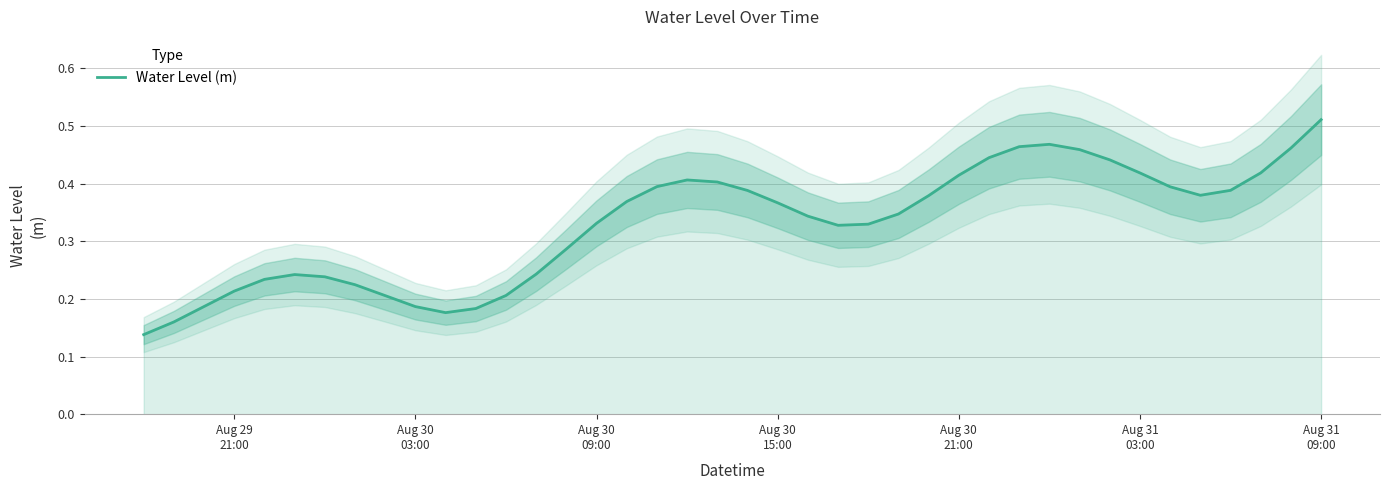

The chart shows a value of 0.4 at Aug 31
03:00. True or false?

False